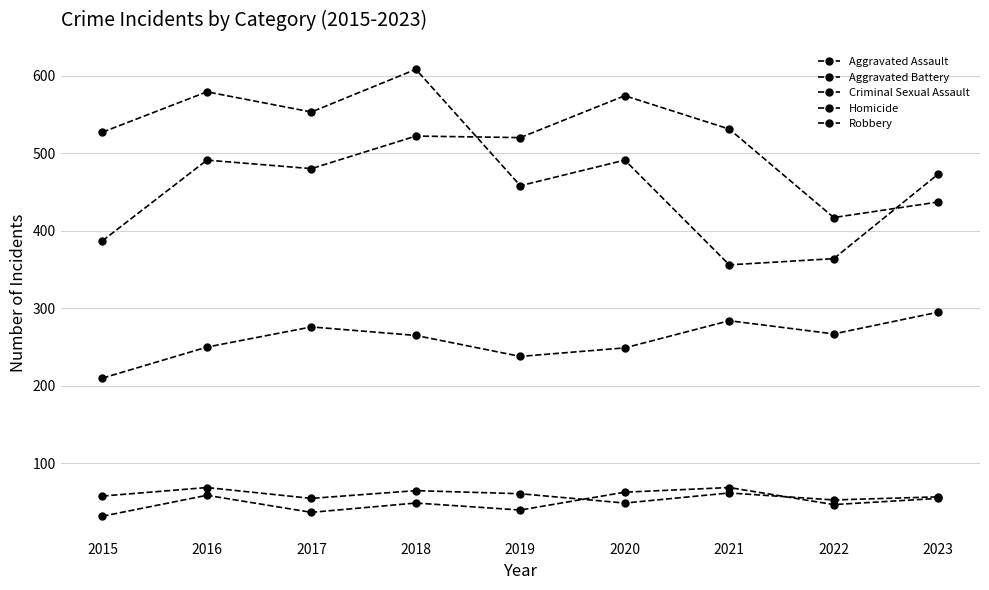

Between 2015 and 2017, which series saw the biggest shift?

Aggravated Battery